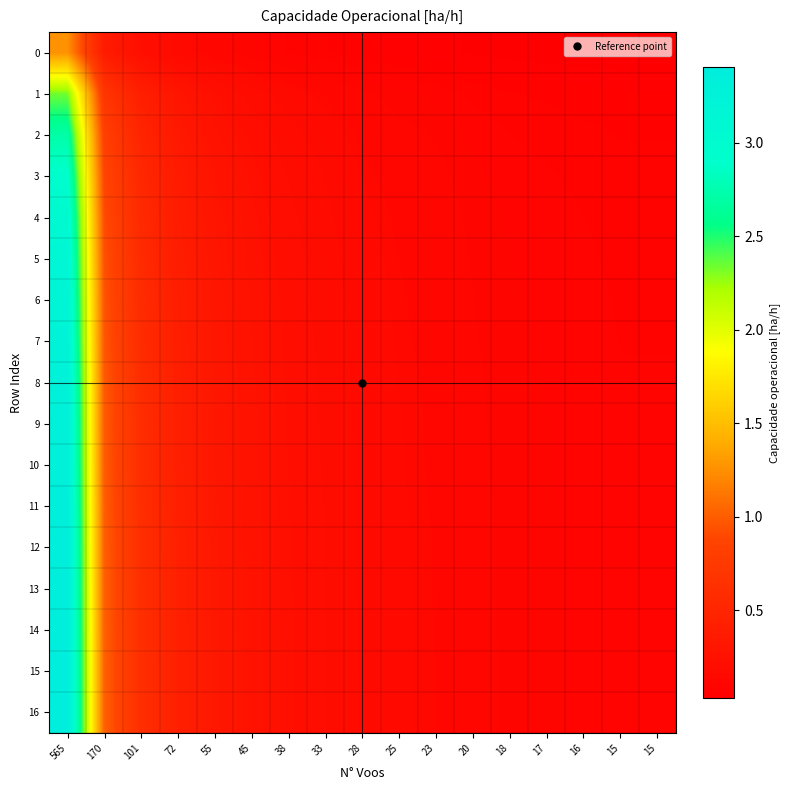

Between 15 and 16, which is larger?

16